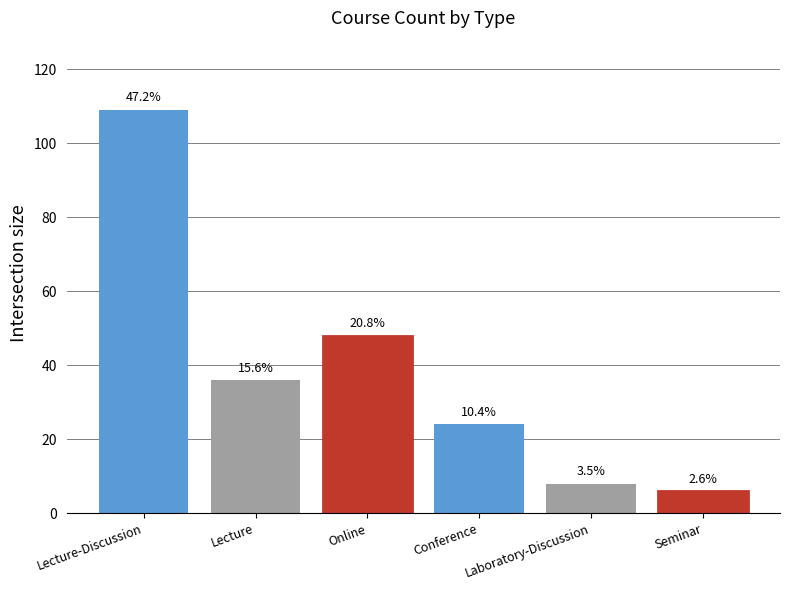

Approximately how many times larger is the value at Laboratory-Discussion compared to Lecture-Discussion?

0.1